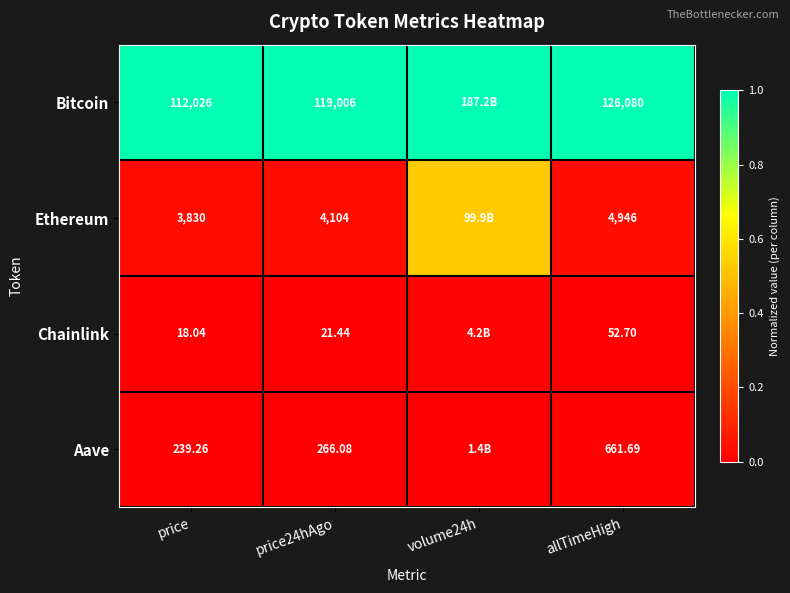

At how many categories does at least one series exceed 0?

4